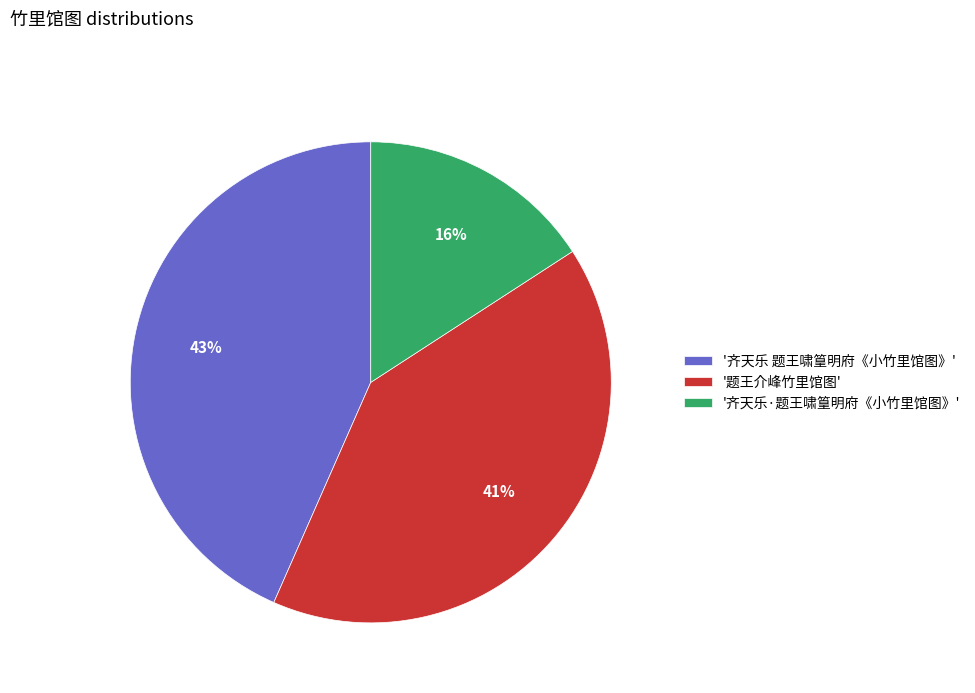

How many slices are in this pie chart?

3